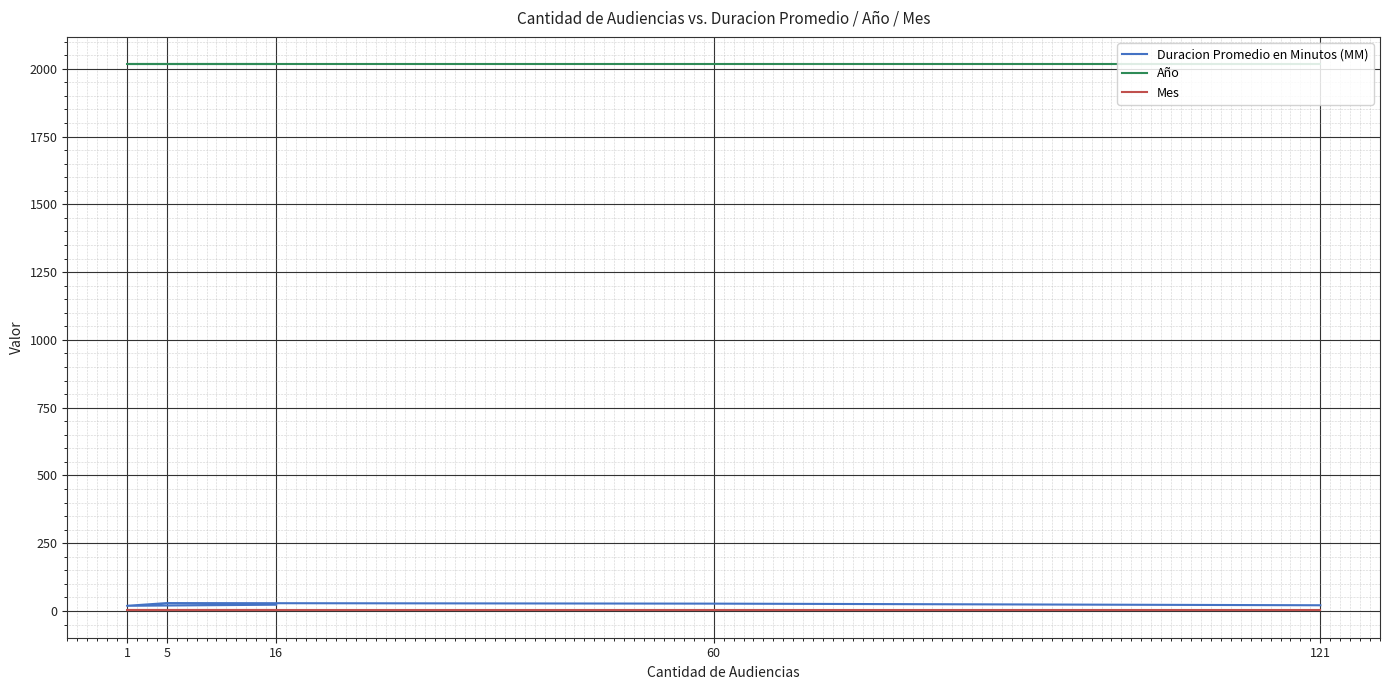

Where is Año nearest to the value 2017?

16